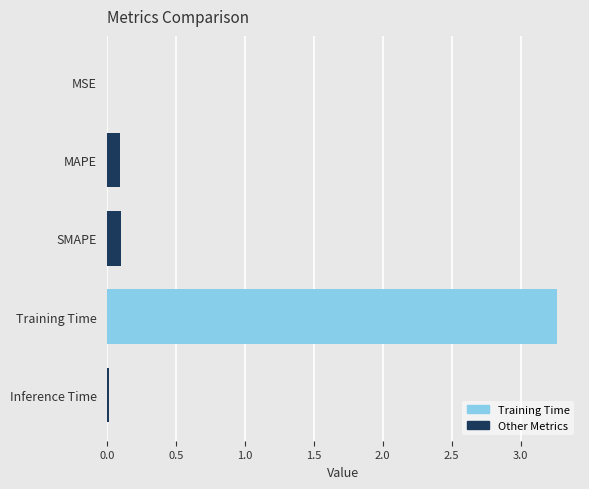

Which category has the highest value across all series?

Training Time